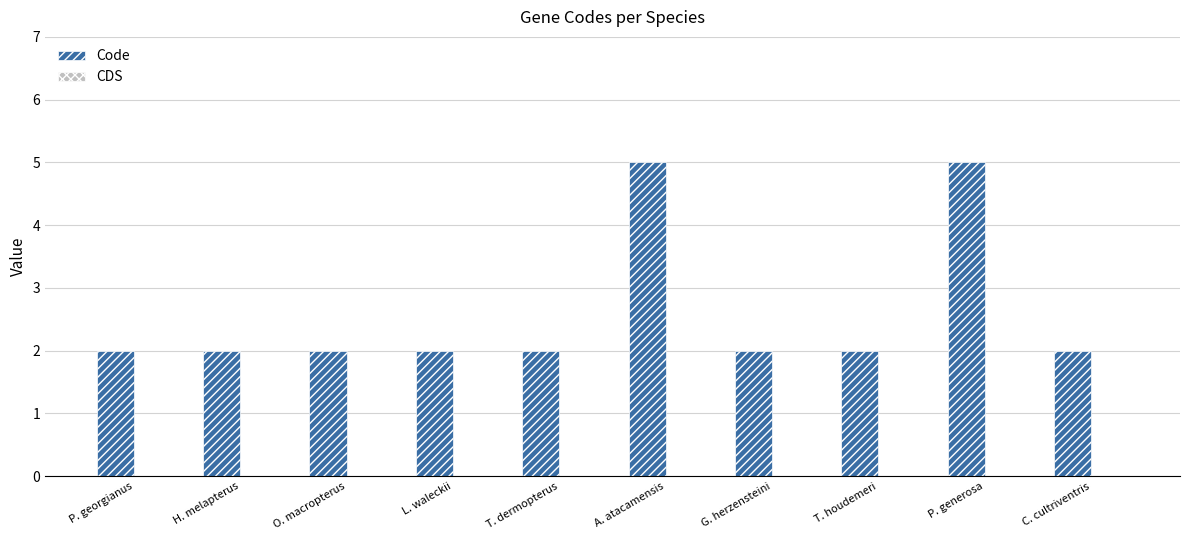

True or false: the data shows 3 at L. waleckii.

False